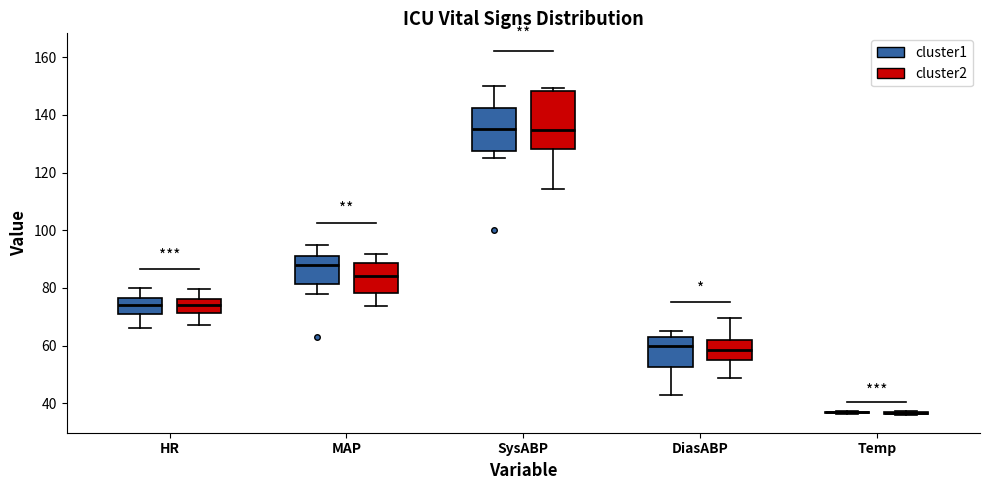

Reading left to right, read every box against the y-axis: the position of its median line, the range the box covers, and the ends of its whiskers. The values are not printed on the chart, so give them approximately, as read against the axis.

HR (cluster1): median 74, box 72 to 76, whiskers 66 to 80
HR (cluster2): median 74, box 72 to 76, whiskers 68 to 80
MAP (cluster1): median 88, box 82 to 92, whiskers 78 to 96
MAP (cluster2): median 84, box 78 to 88, whiskers 74 to 92
SysABP (cluster1): median 136, box 128 to 142, whiskers 126 to 150
SysABP (cluster2): median 134, box 128 to 148, whiskers 114 to 150
DiasABP (cluster1): median 60, box 52 to 64, whiskers 44 to 66
DiasABP (cluster2): median 58, box 56 to 62, whiskers 48 to 70
Temp (cluster1): box collapsed to a line at 36, whiskers 36 to 38
Temp (cluster2): box collapsed to a line at 36, whiskers 36 to 38